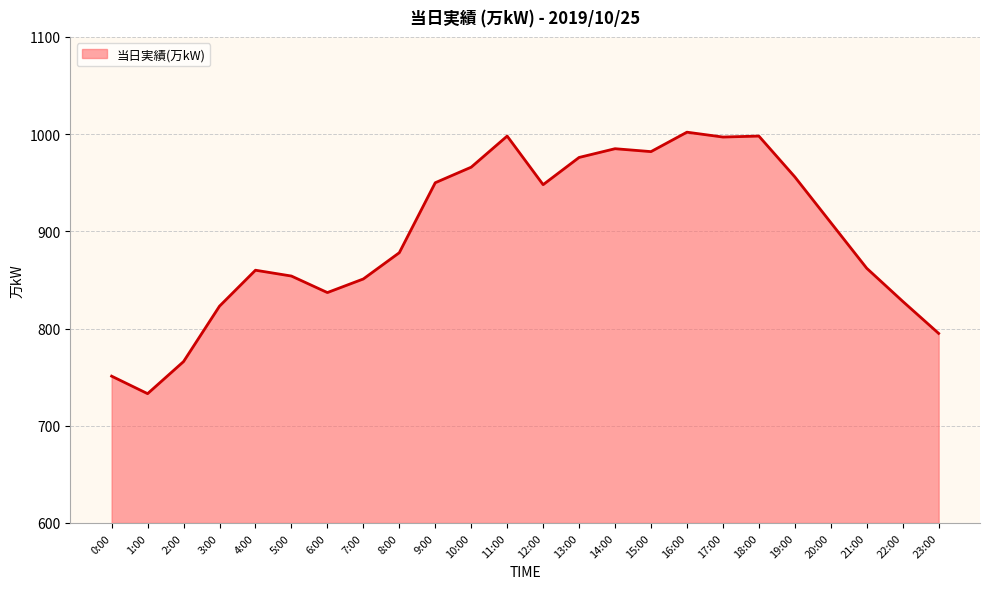

Which category has the lowest value across all series?

1:00